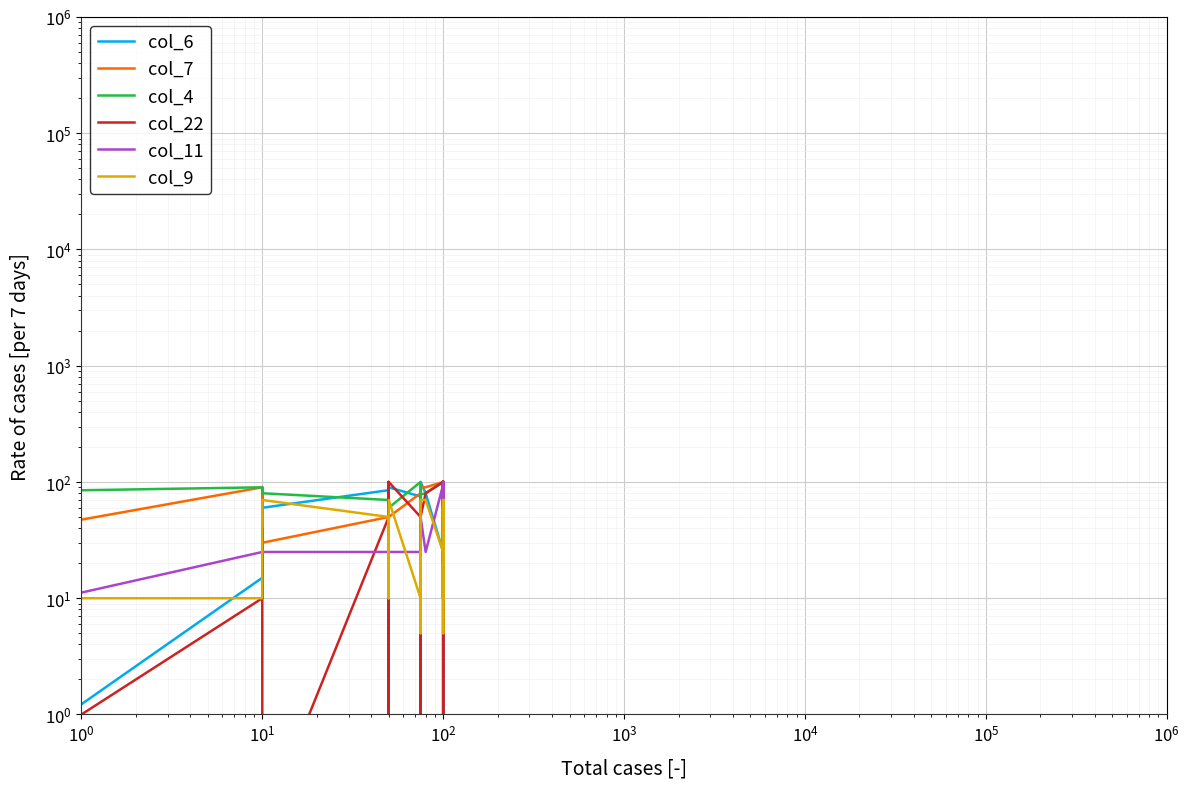

What is the difference between the maximum and minimum values in the col_7 series?

90.0